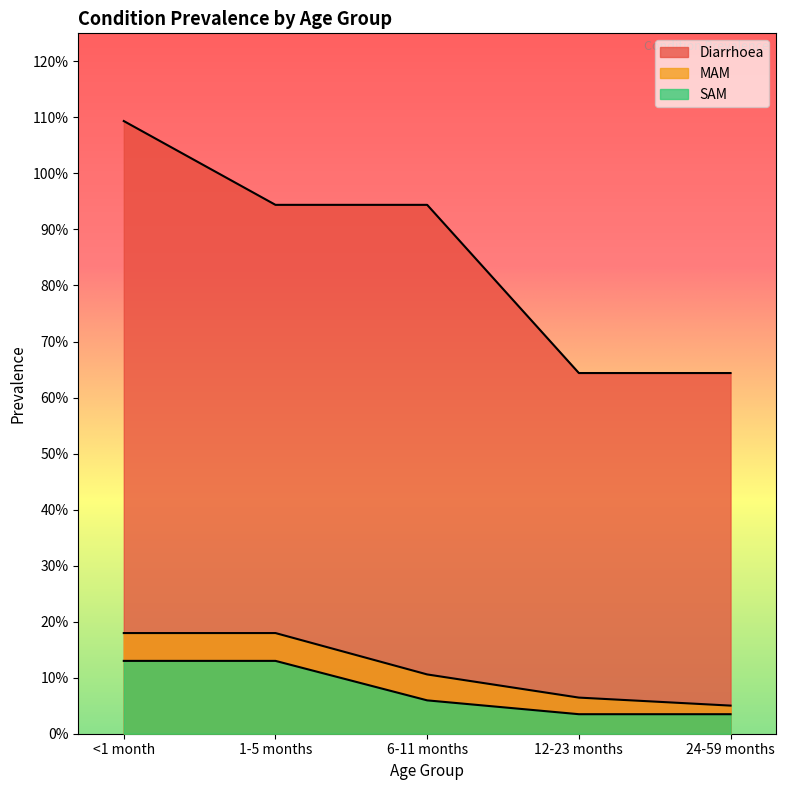

Which category has the highest value across all series?

<1 month